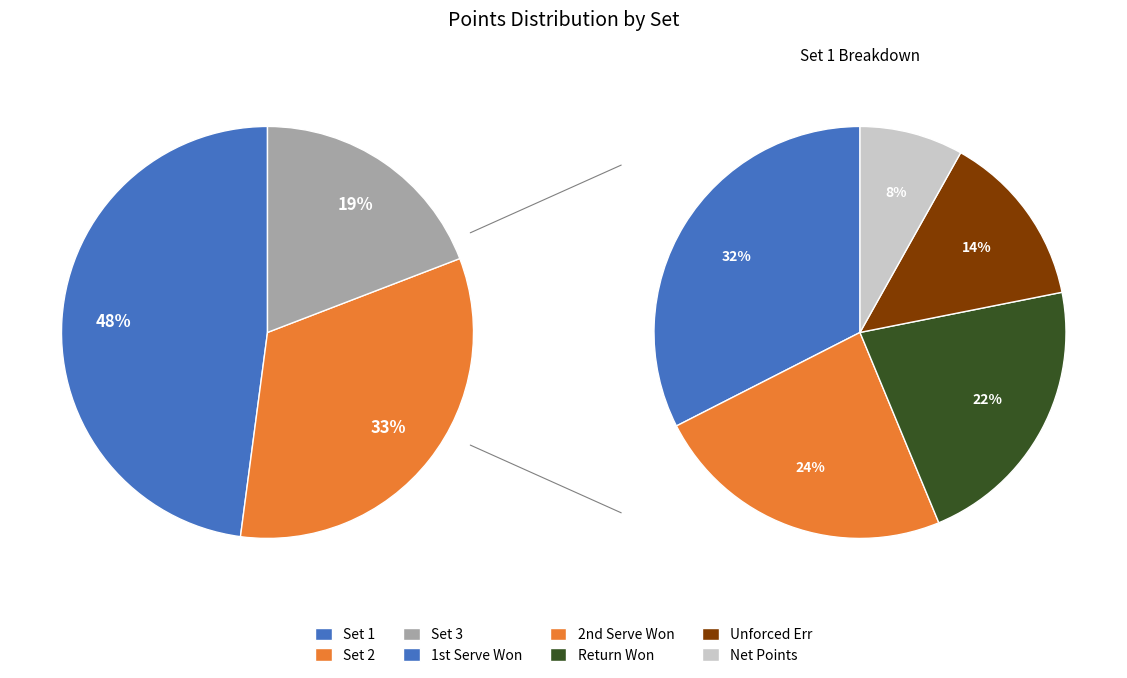

Combined, what portion of the pie is Set 3 and Set 1?

67.1%